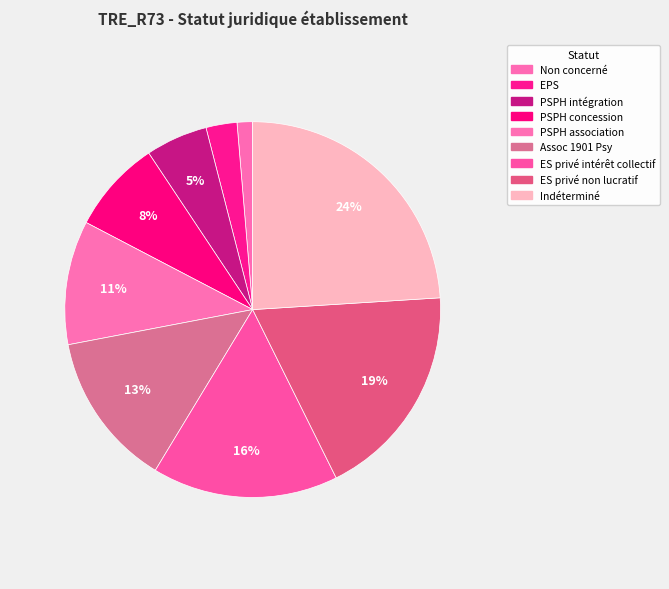

What is the smallest slice in the pie chart?

Non concerné